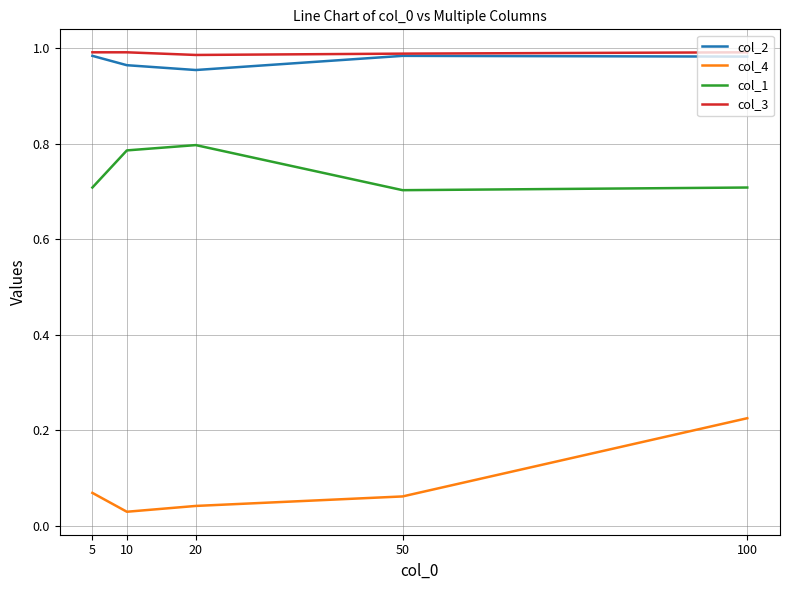

At which category does the chart reach its minimum across all series?

10